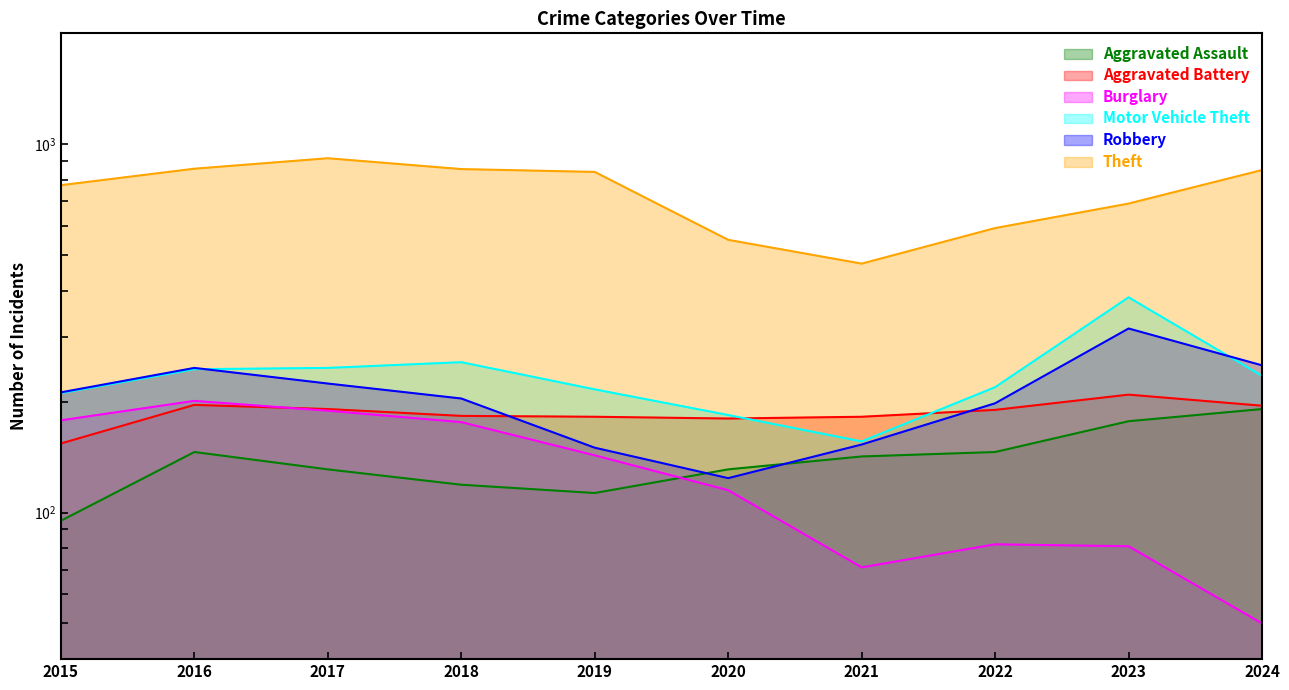

How many values in the Robbery series exceed 212?

4